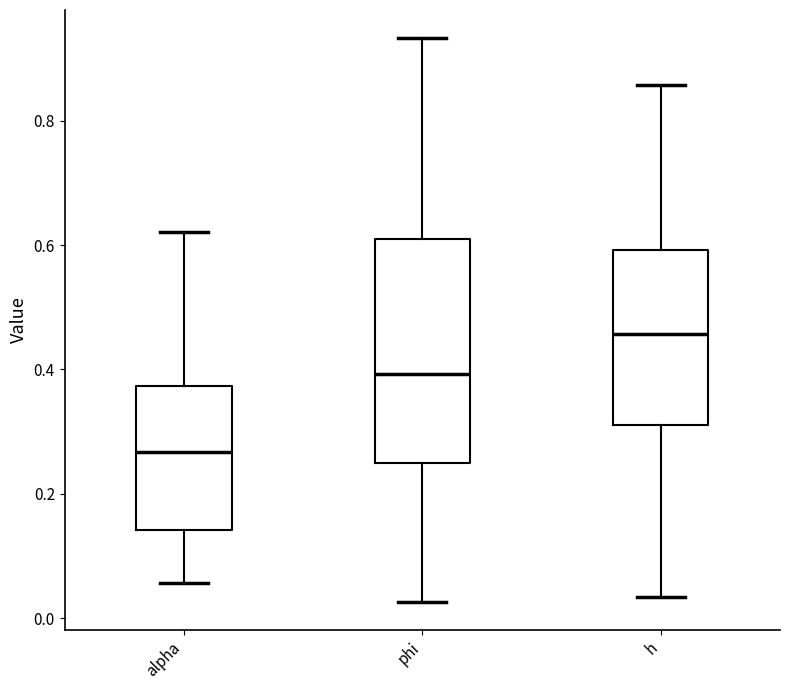

Reading left to right, transcribe this box plot: for each box, give where its median line is, the range the box spans, and where its two whiskers end, as read against the y-axis. The values are not printed on the chart, so give them approximately, as read against the axis.

alpha: median 0.26, box 0.14 to 0.38, whiskers 0.06 to 0.62
phi: median 0.40, box 0.24 to 0.60, whiskers 0.02 to 0.94
h: median 0.46, box 0.32 to 0.60, whiskers 0.04 to 0.86